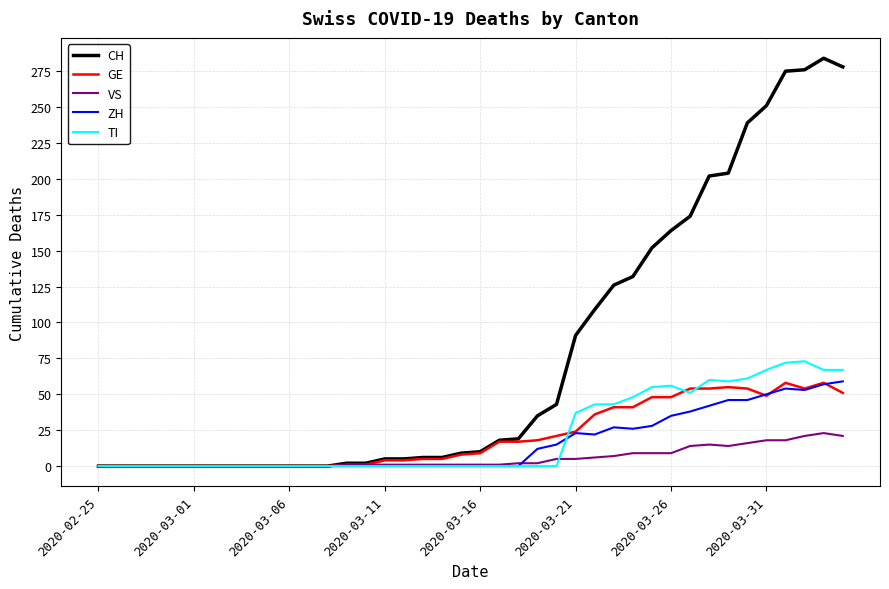

Which series has the largest total across all categories?

CH